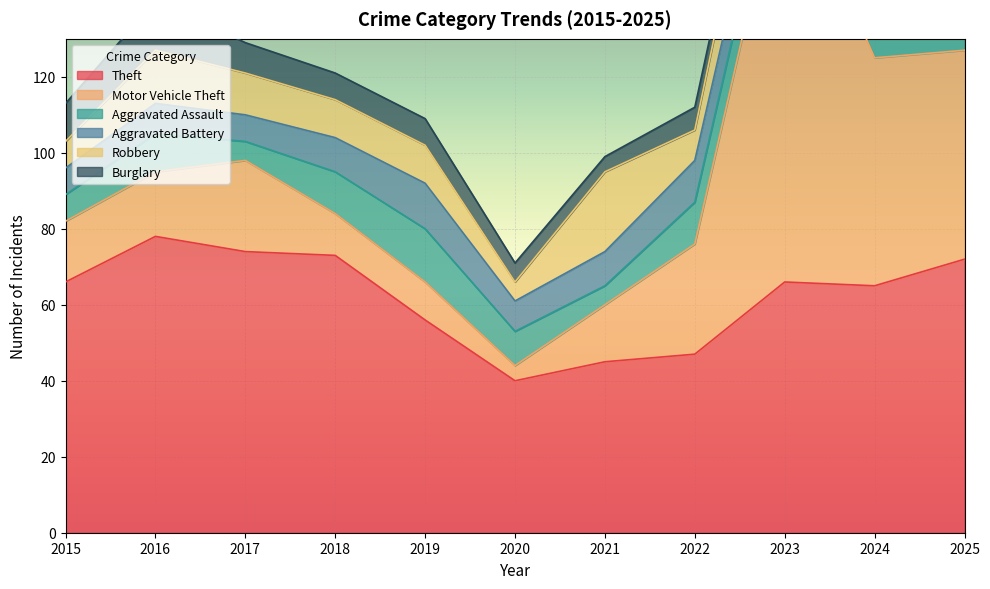

Where does the Theft series first go above 66?

2016